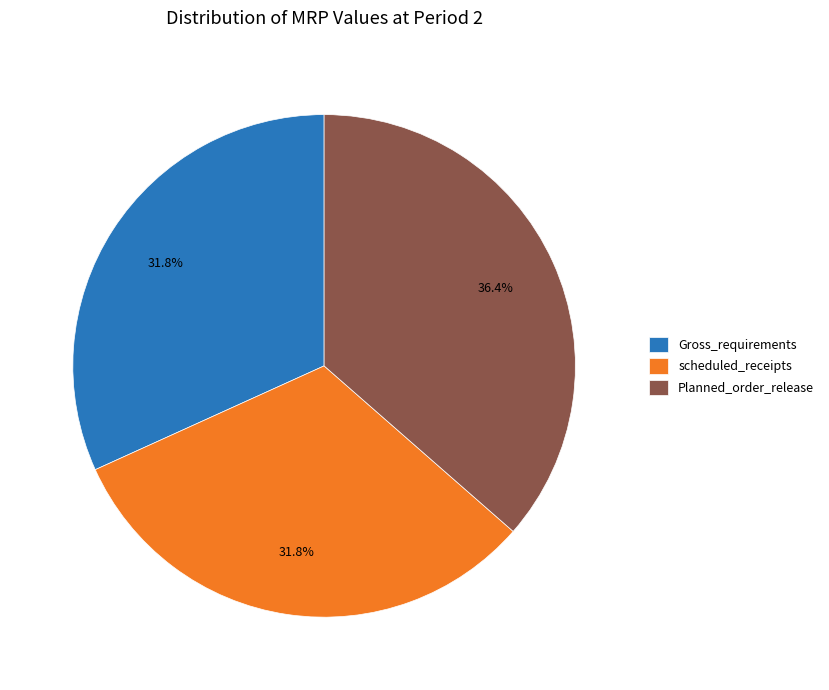

What portion of the pie excludes Planned_order_release?

63.6%